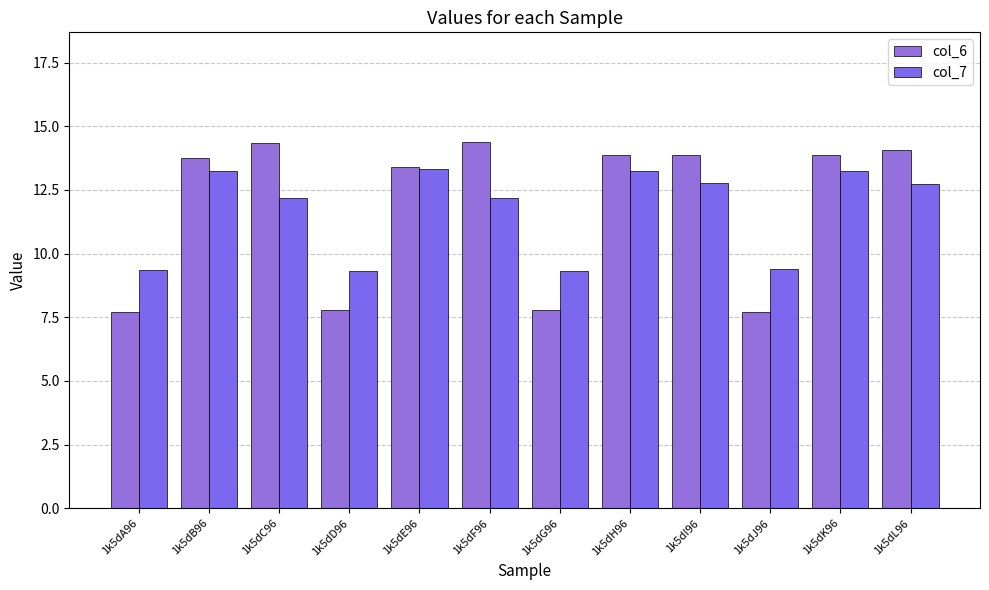

List the series in order of their peak value, lowest first.

col_7, col_6